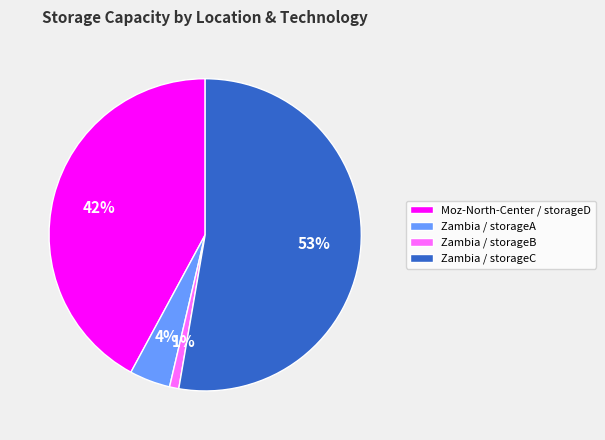

Which slice is the largest?

Zambia / storageC